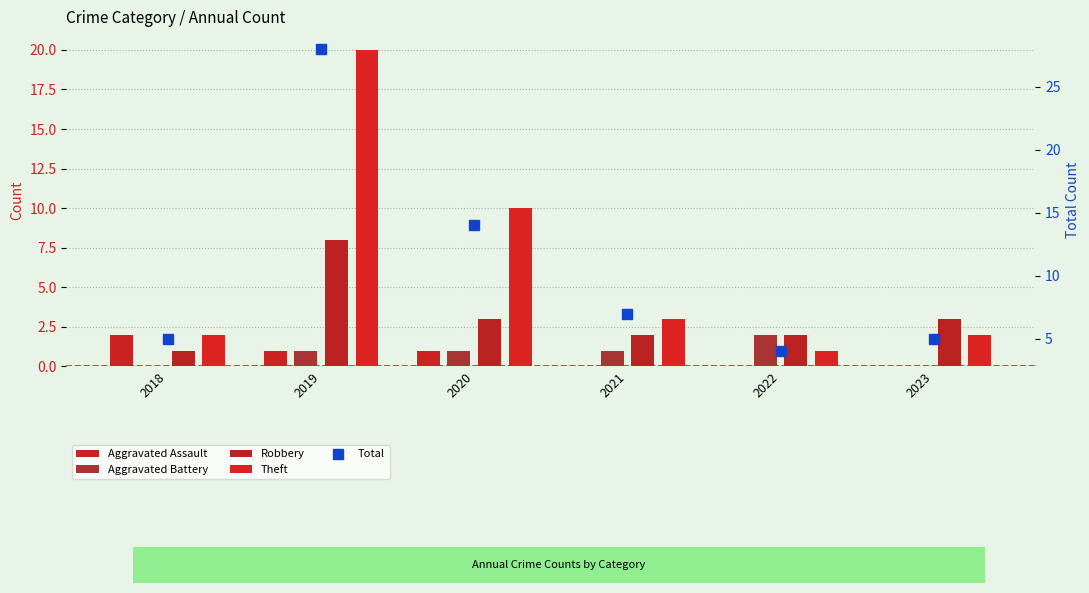

What is the approximate value of Aggravated Assault at 2019?

1